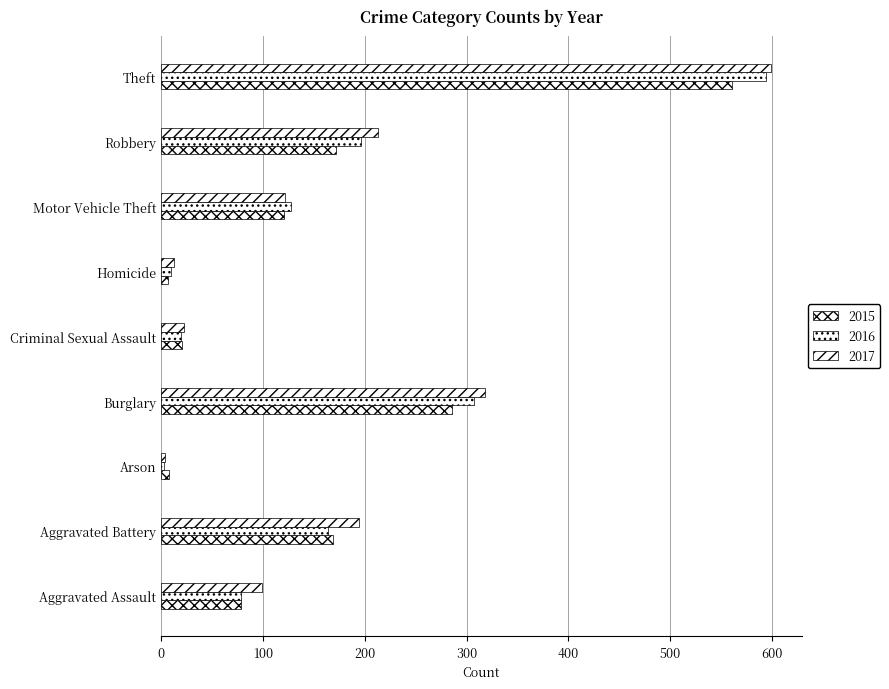

What is the highest value of the 2017 series?

599